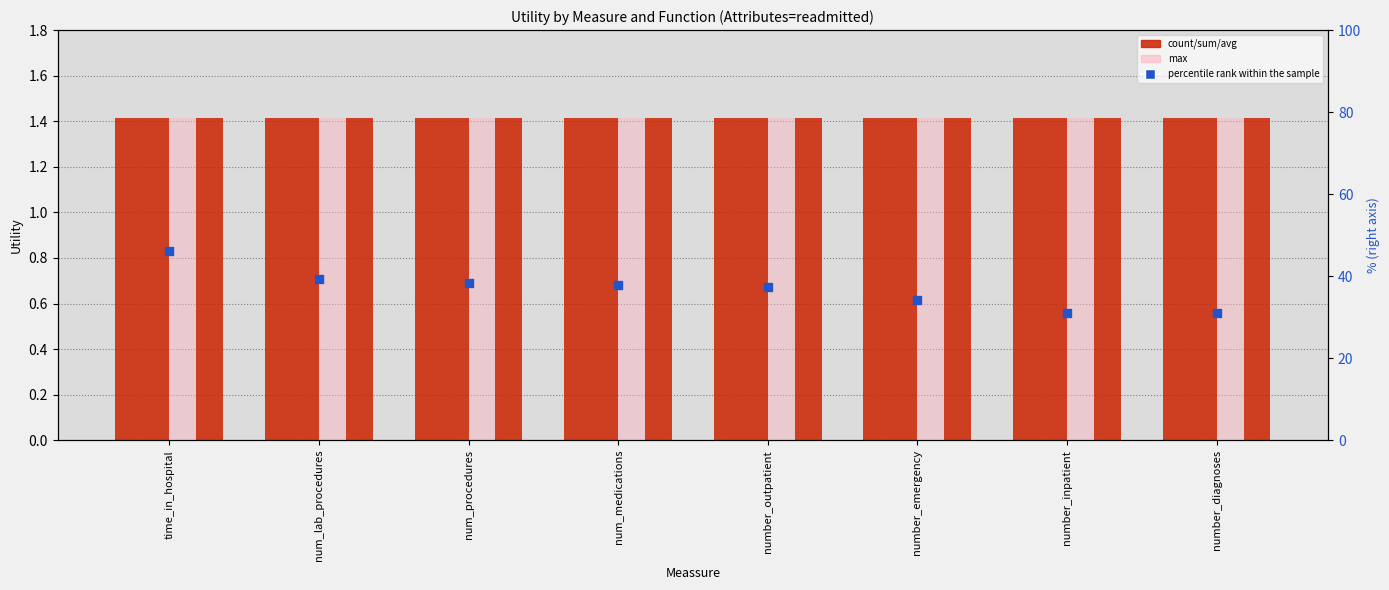

At how many categories does at least one series exceed 0?

8